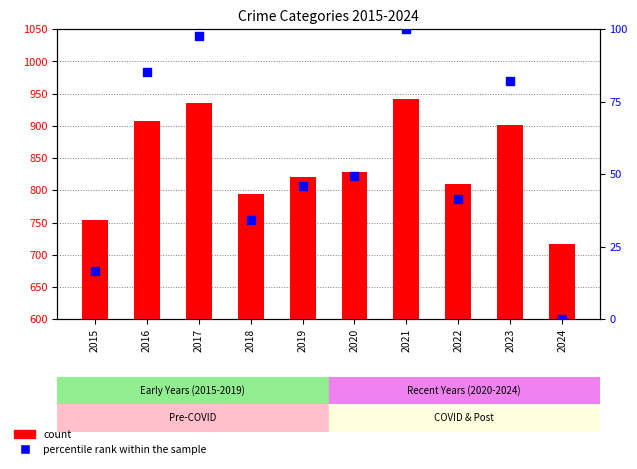

Which series reaches the maximum Y coordinate?

count